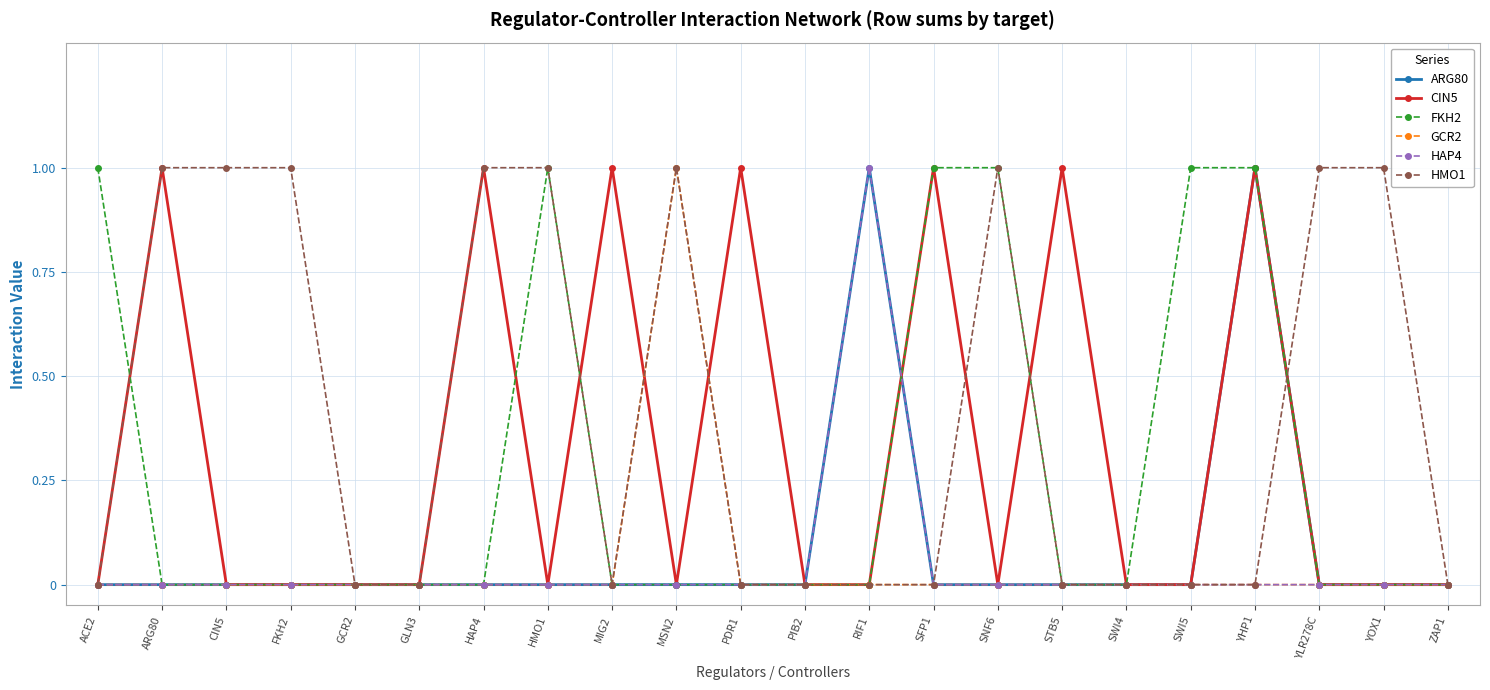

True or false: FKH2 has a value of 1 at STB5.

False